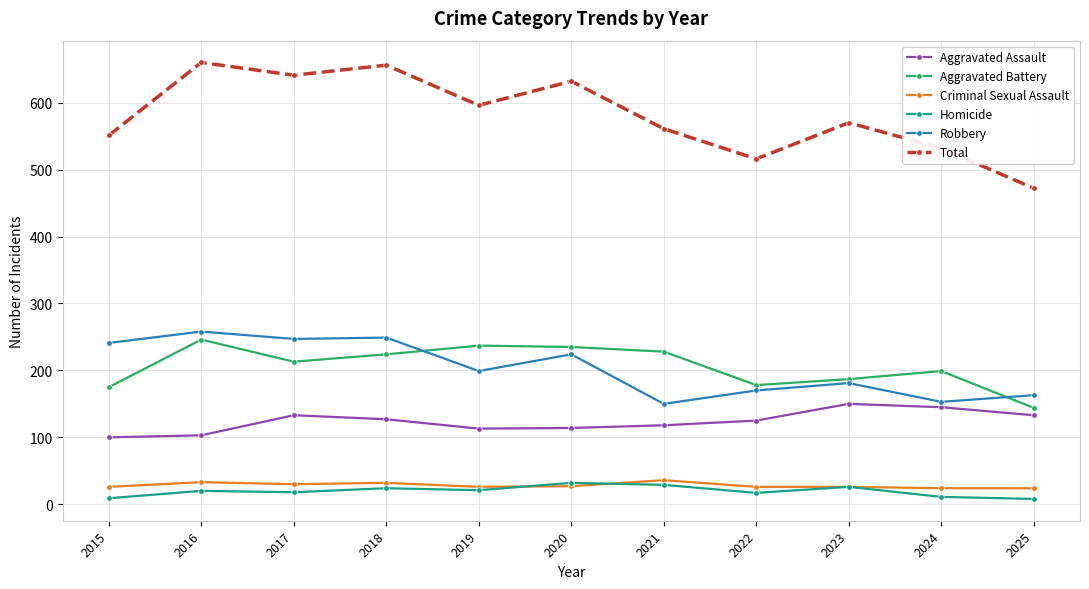

Is the value of Robbery at 2022 greater than the value of Homicide at 2017?

Yes